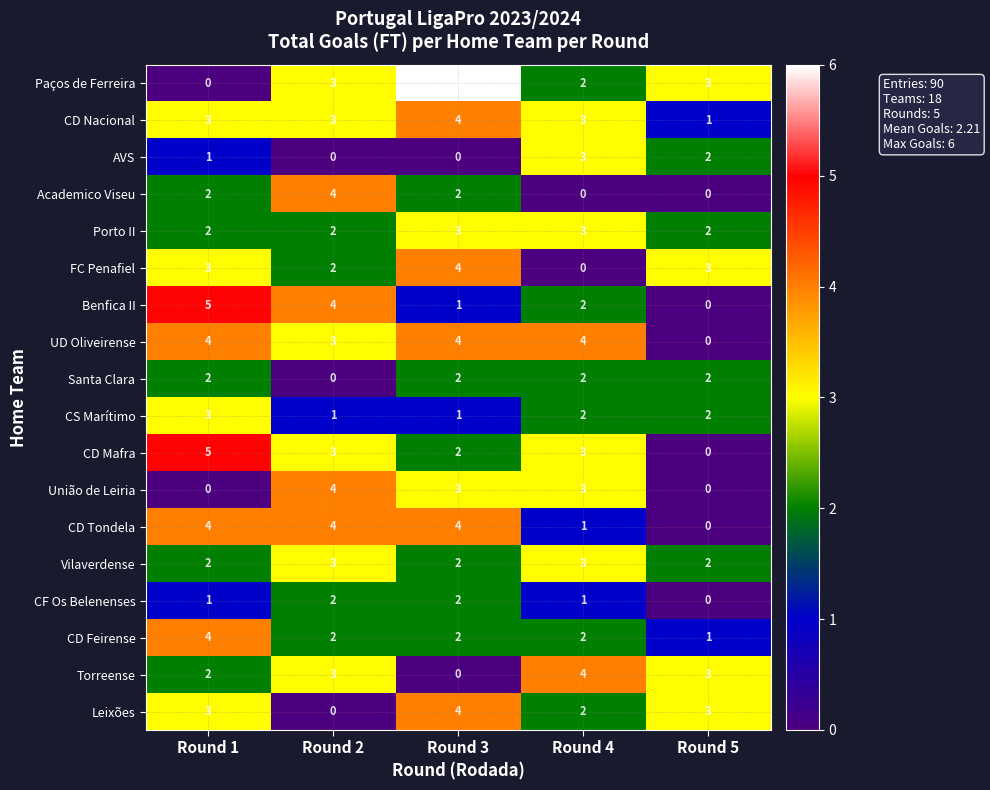

Is it true that Torreense equals 4 at Round 4?

True